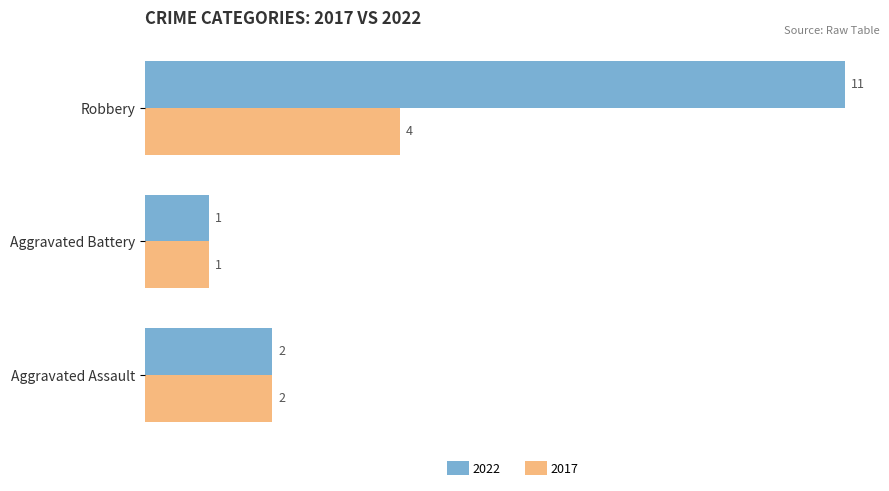

How many 2022 values are between 1 and 11?

3